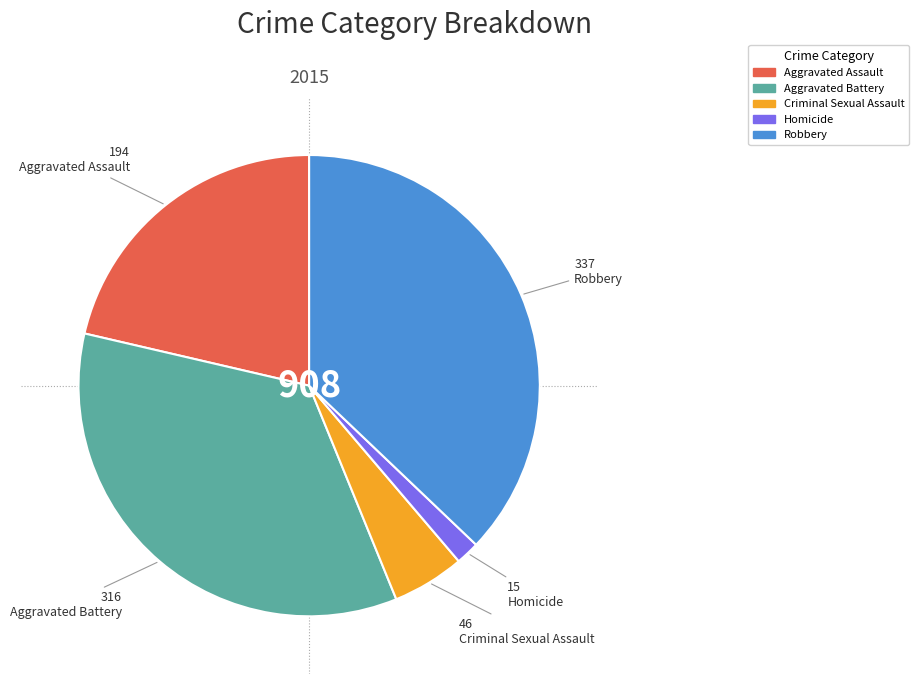

Is there a majority slice in this chart?

No